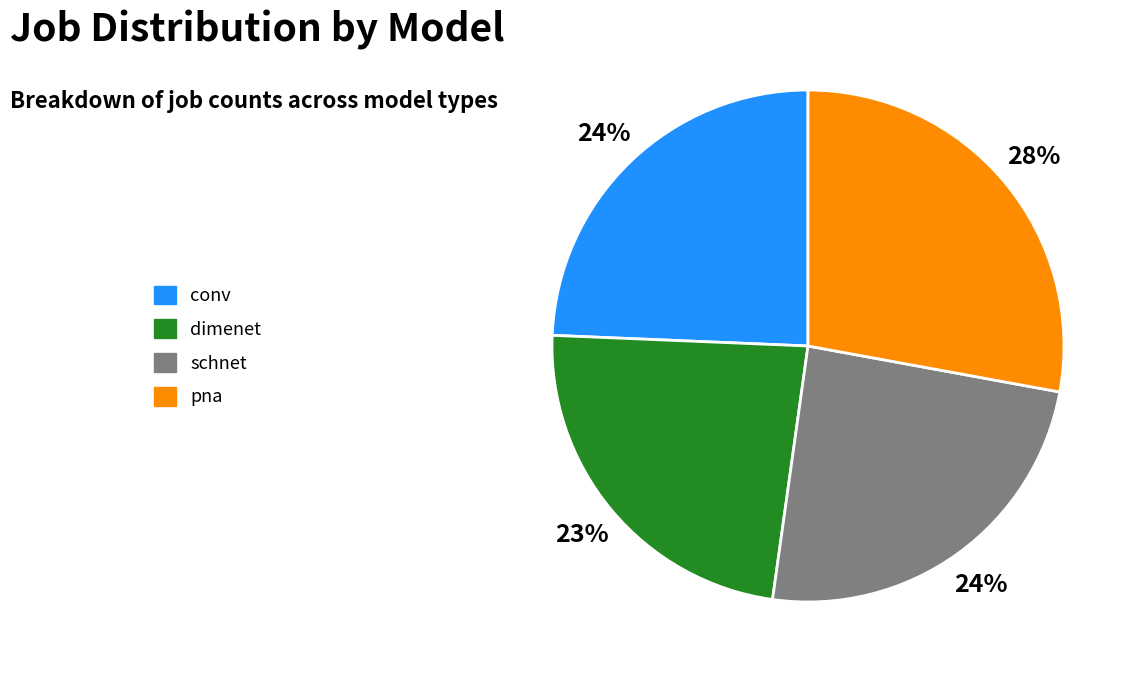

To the nearest percent, what is the average slice percentage?

25%